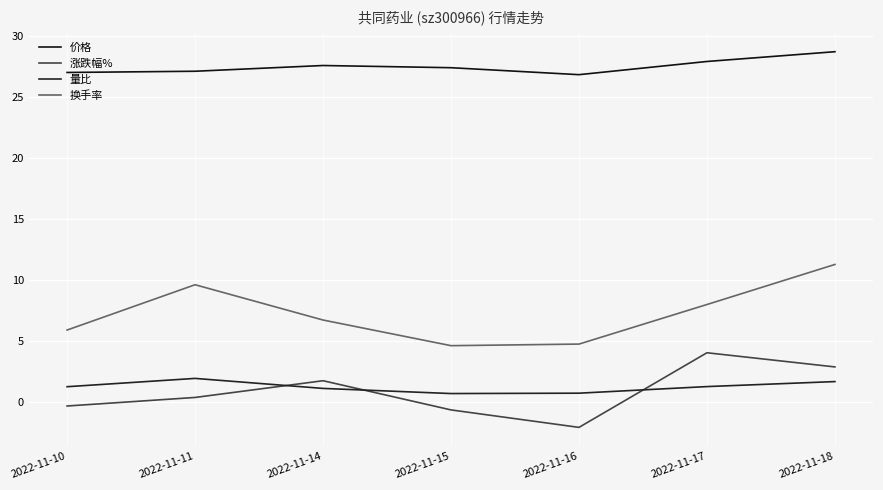

Reading left to right, list all the values displayed in this chart.

价格: 2022-11-10=27.0	2022-11-11=27.1	2022-11-14=27.6	2022-11-15=27.4	2022-11-16=26.8	2022-11-17=27.9	2022-11-18=28.7
涨跌幅%: 2022-11-10=-0.3	2022-11-11=0.4	2022-11-14=1.7	2022-11-15=-0.7	2022-11-16=-2.1	2022-11-17=4.0	2022-11-18=2.9
量比: 2022-11-10=1.2	2022-11-11=1.9	2022-11-14=1.1	2022-11-15=0.7	2022-11-16=0.7	2022-11-17=1.3	2022-11-18=1.7
换手率: 2022-11-10=5.9	2022-11-11=9.6	2022-11-14=6.7	2022-11-15=4.6	2022-11-16=4.7	2022-11-17=8.0	2022-11-18=11.3